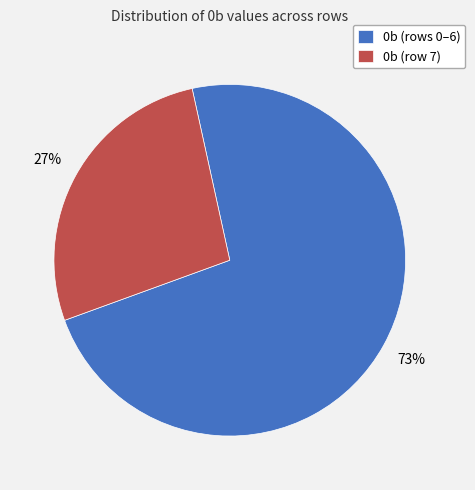

To the nearest percent, what portion does 0b (rows 0–6) represent?

73%